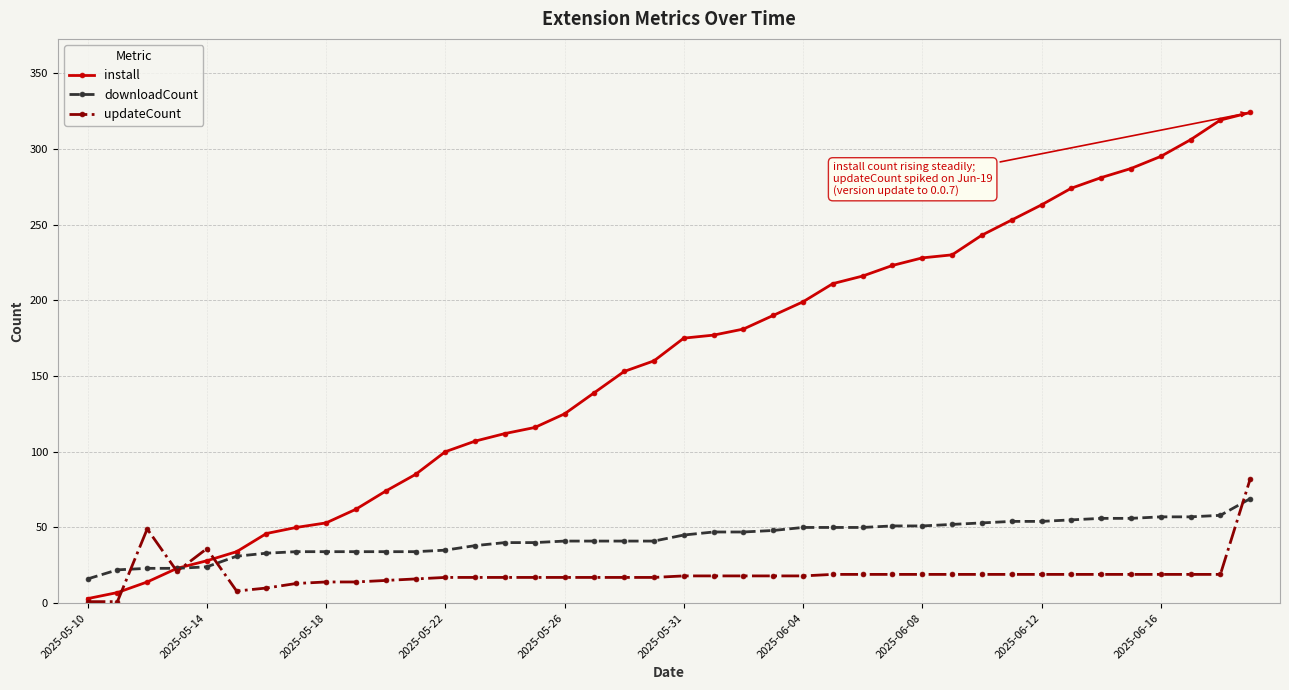

List the series in order of their overall mean, lowest first.

updateCount, downloadCount, install